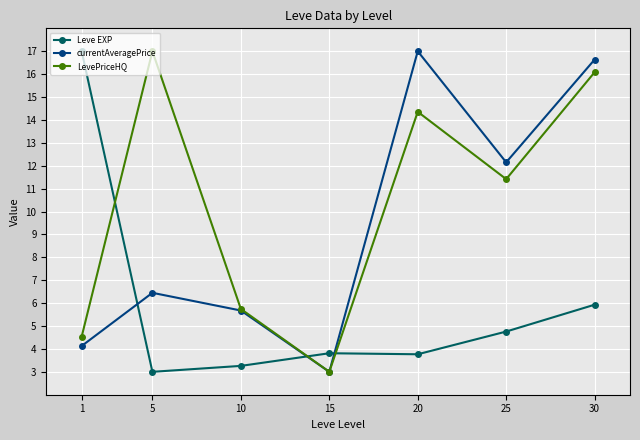

What is the difference between the highest and lowest values at 25?

7.4